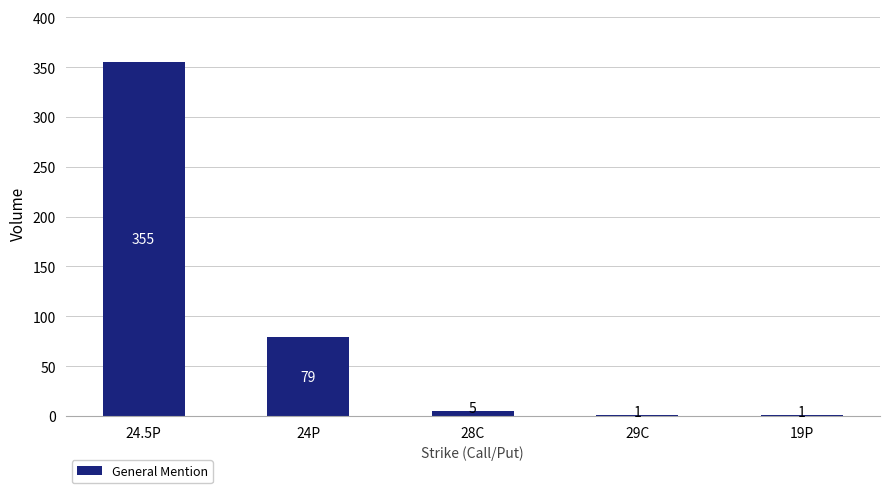

The value at 28C is 5. True or false?

True